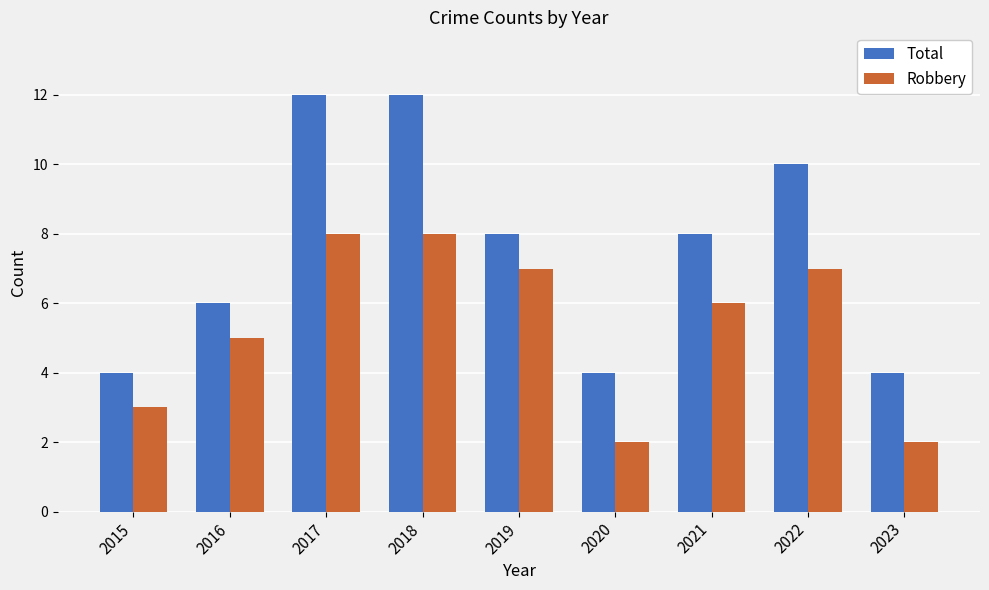

What is the difference between the maximum and minimum values in the Robbery series?

6